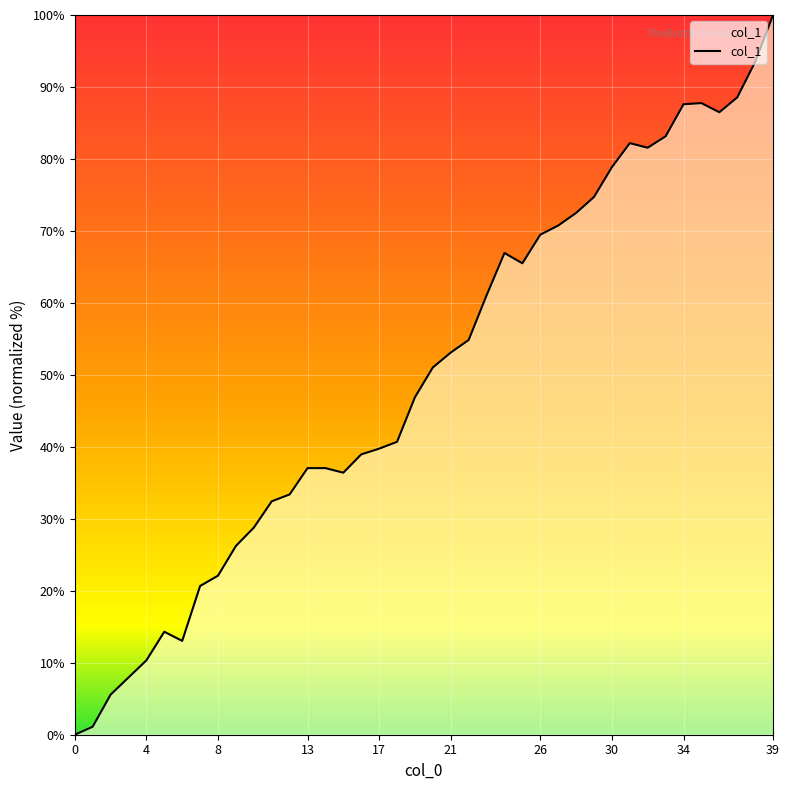

What is the difference between the maximum and minimum values?

100.0